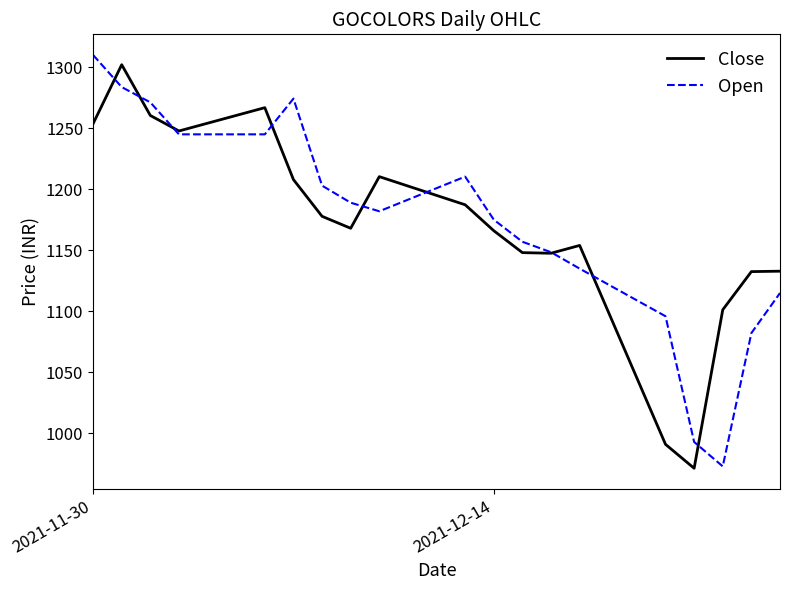

What is the smallest value displayed?

971.5